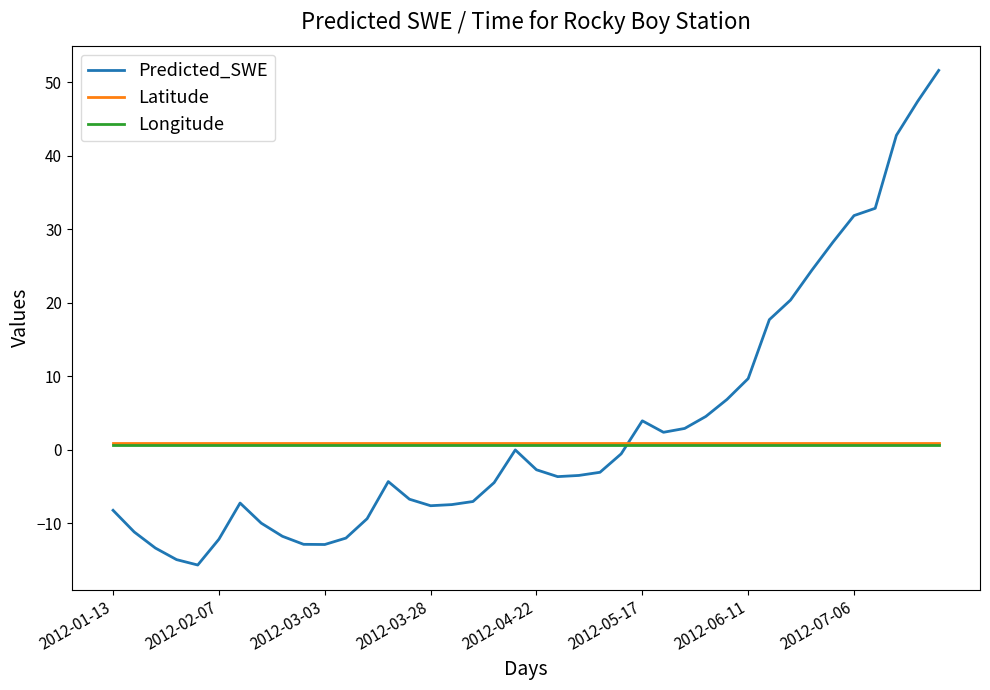

Which series has the largest range (max minus min)?

Predicted_SWE